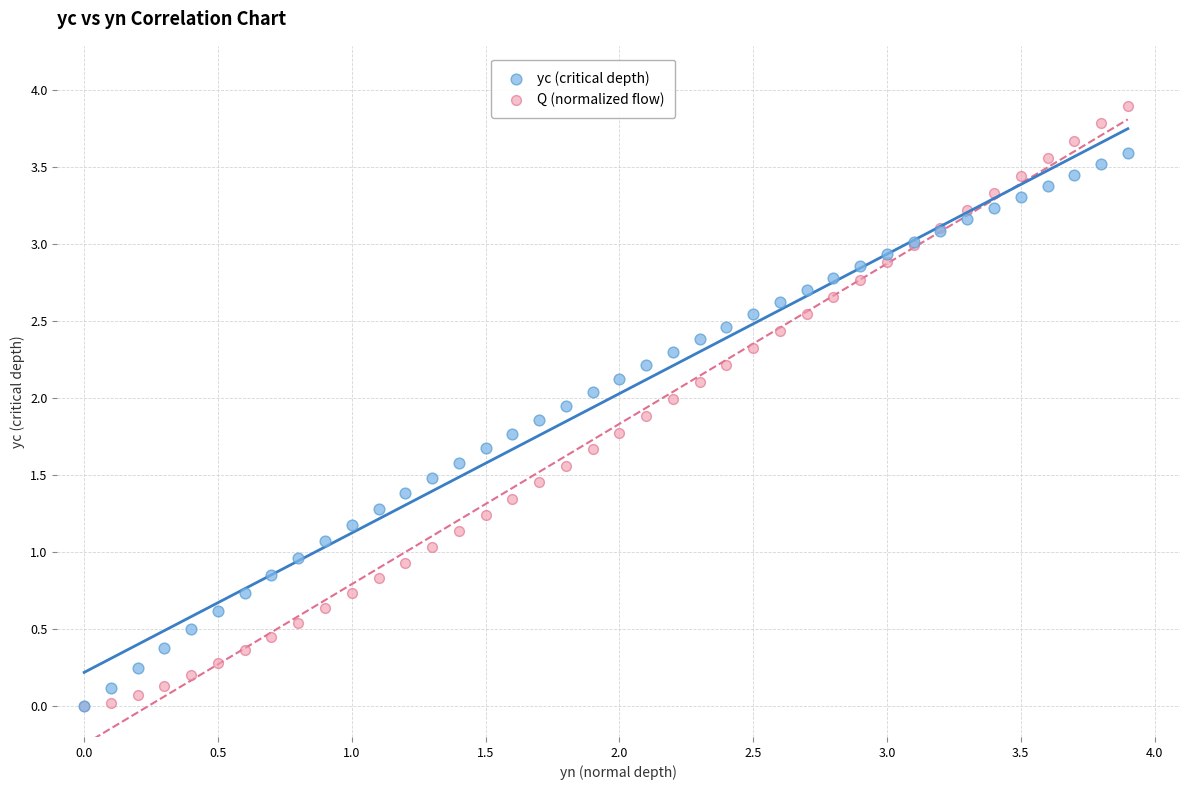

What are all the series names shown in the legend?

yc (critical depth), Q (normalized flow)